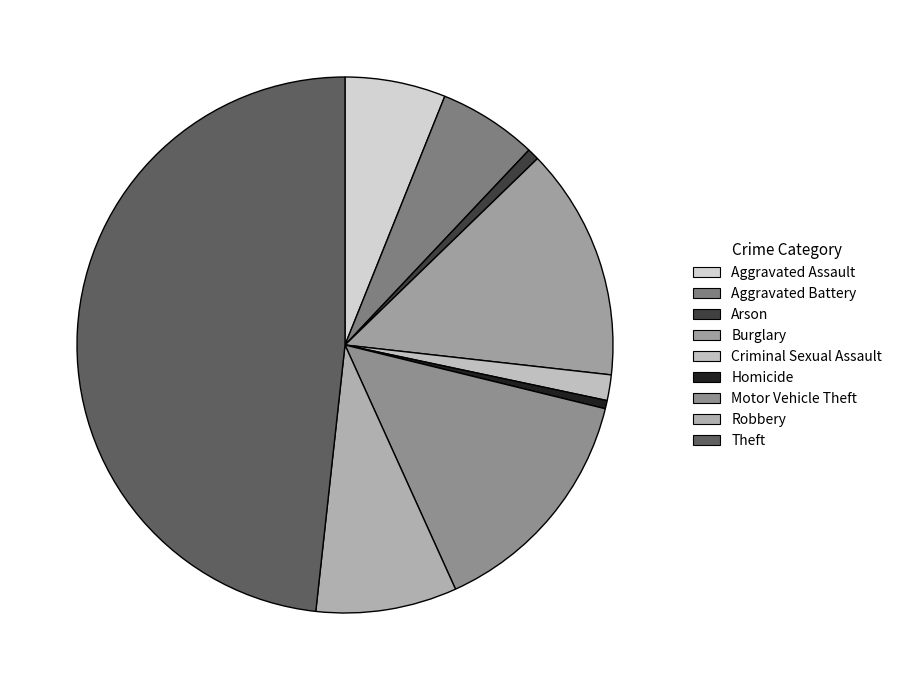

Count the number of slices in the pie.

9